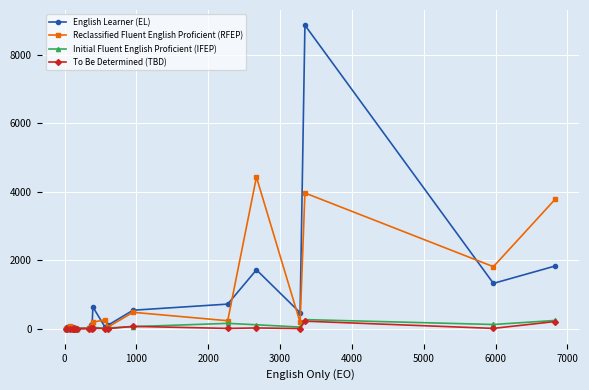

True or false: To Be Determined (TBD) has more than 2 points higher than both neighbors.

True